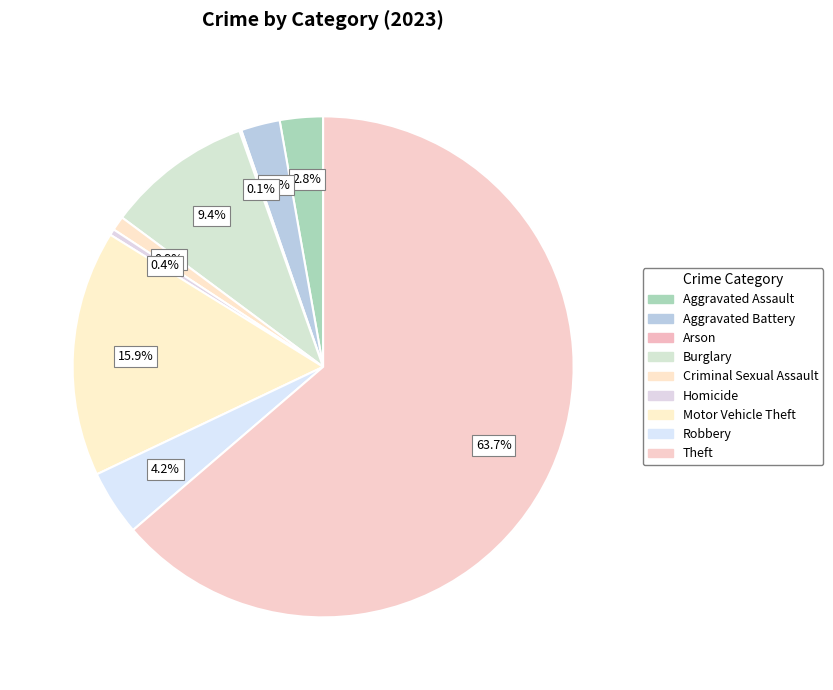

Is it true that Criminal Sexual Assault is 1% of the pie?

True